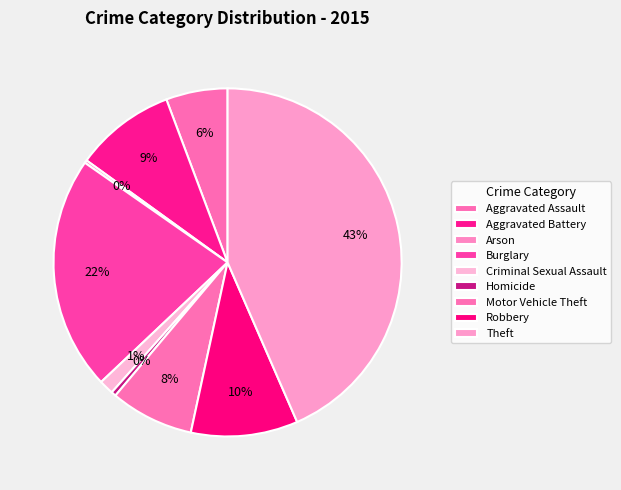

Which category has the smallest portion of the pie?

Arson